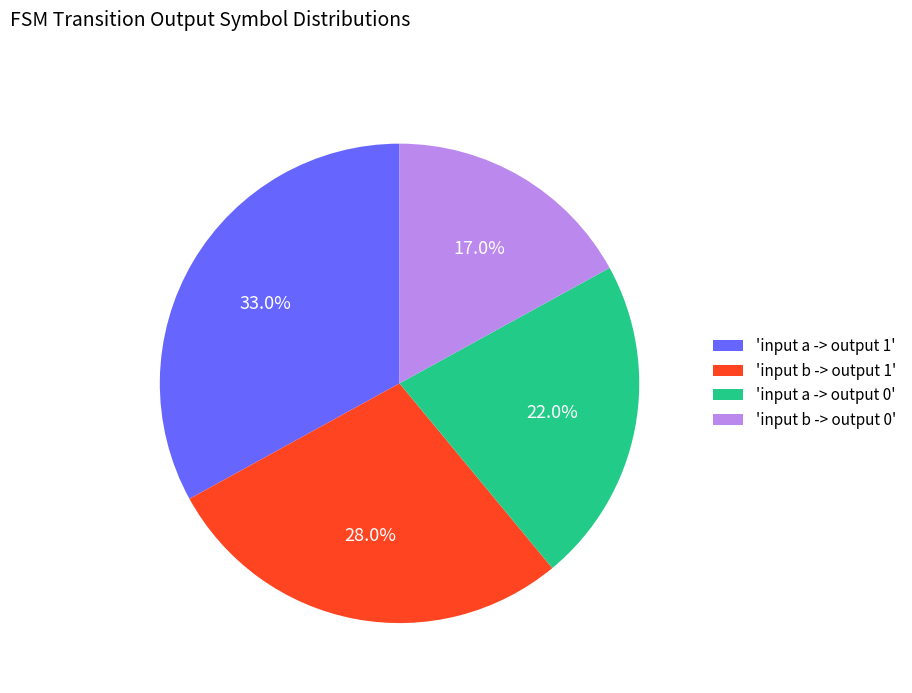

Combined, do 'input b -> output 0' and 'input a -> output 0' account for over 50%?

No